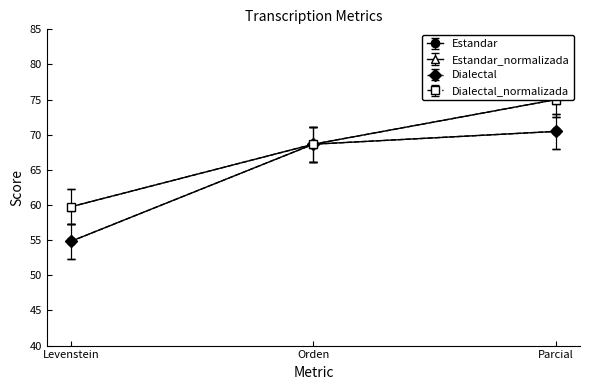

The Dialectal_normalizada series shows 92.5 at Levenstein. True or false?

False